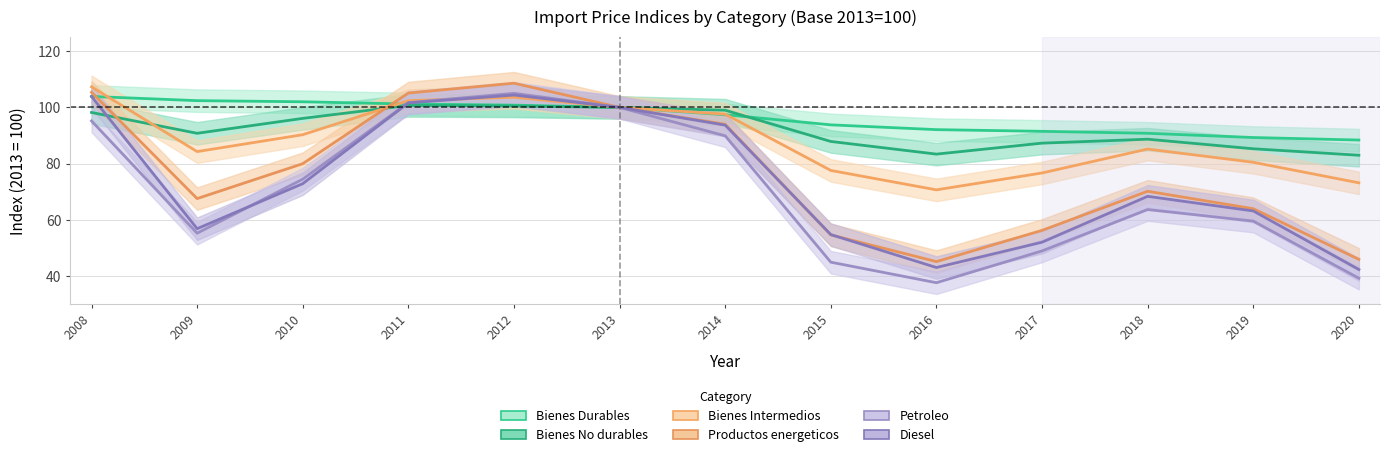

How many intersections are there between Diesel and Bienes Durables?

1